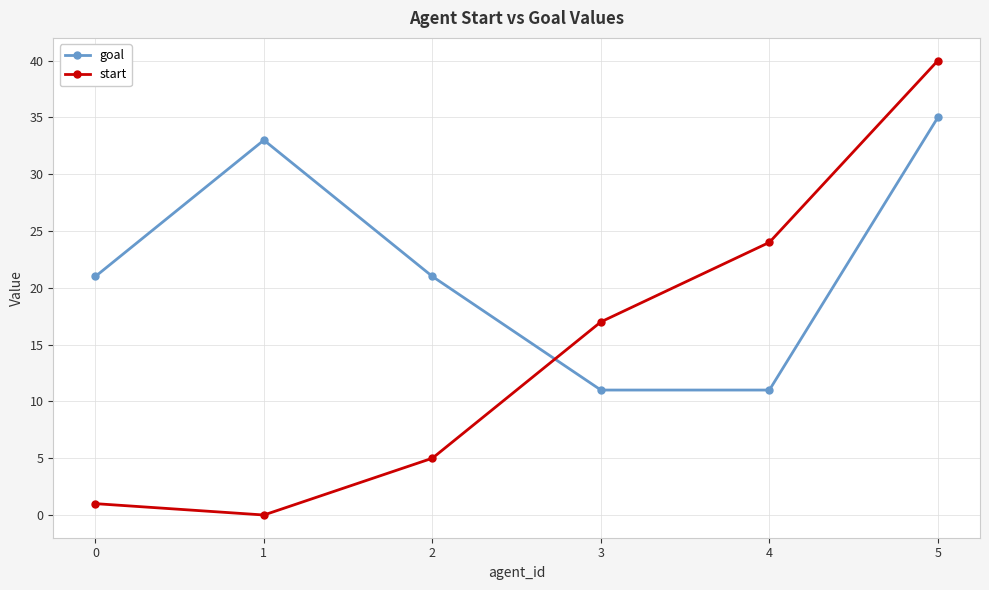

At which category is the sum across all series the highest?

5